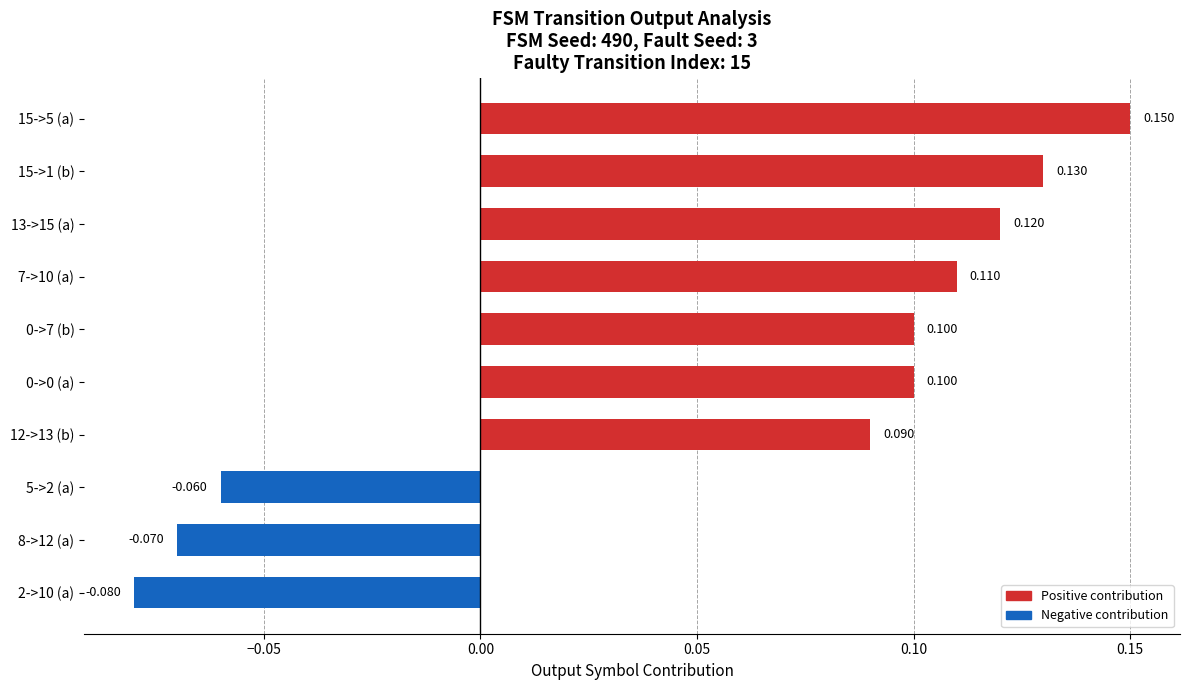

What is the minimum value shown in the chart?

-0.1